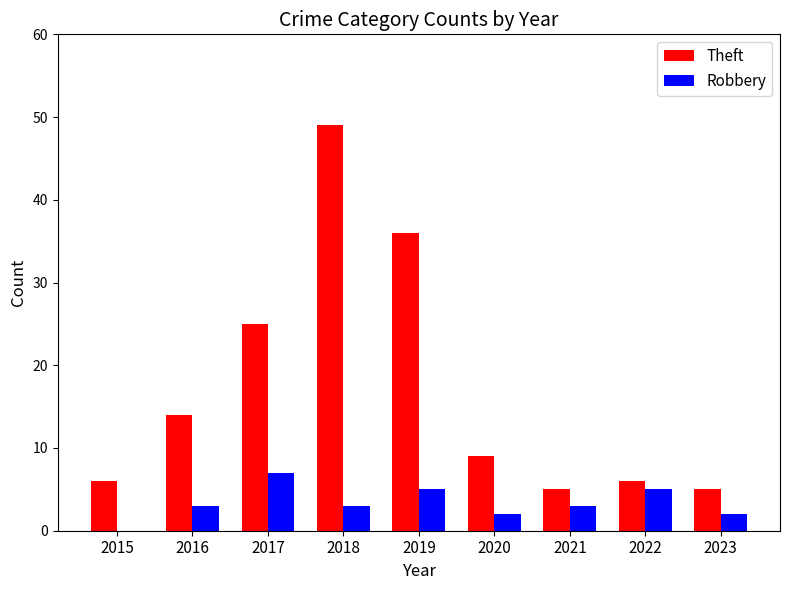

How many groups of bars are there?

9